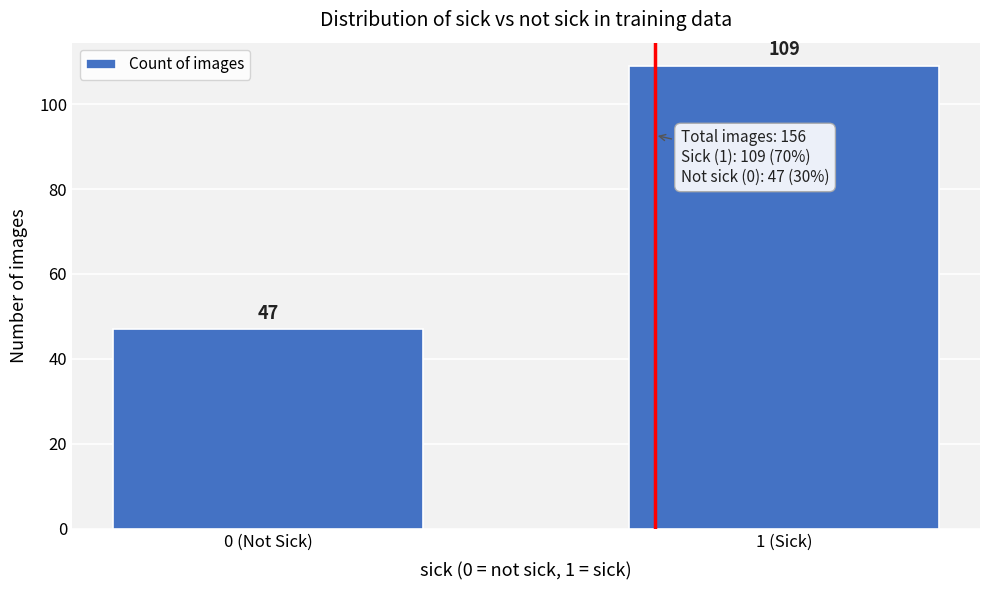

Reading right to left, list all the values displayed in this chart.

1 (Sick)=109	0 (Not Sick)=47